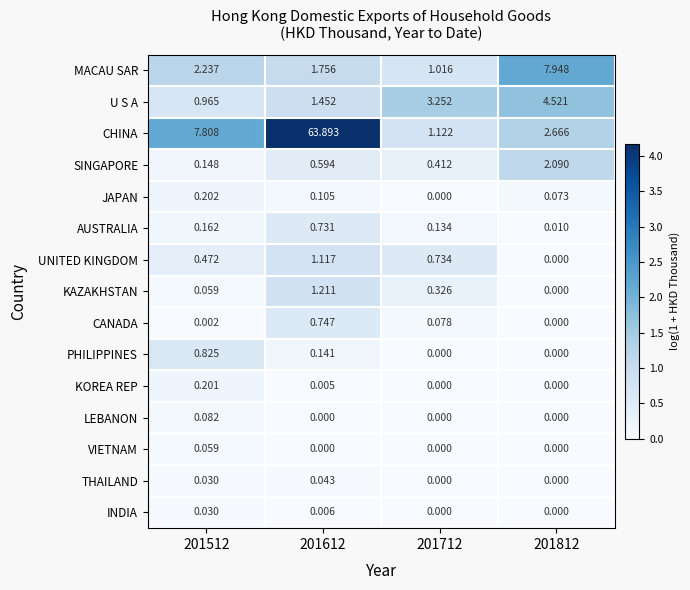

How many series are shown in this chart?

15